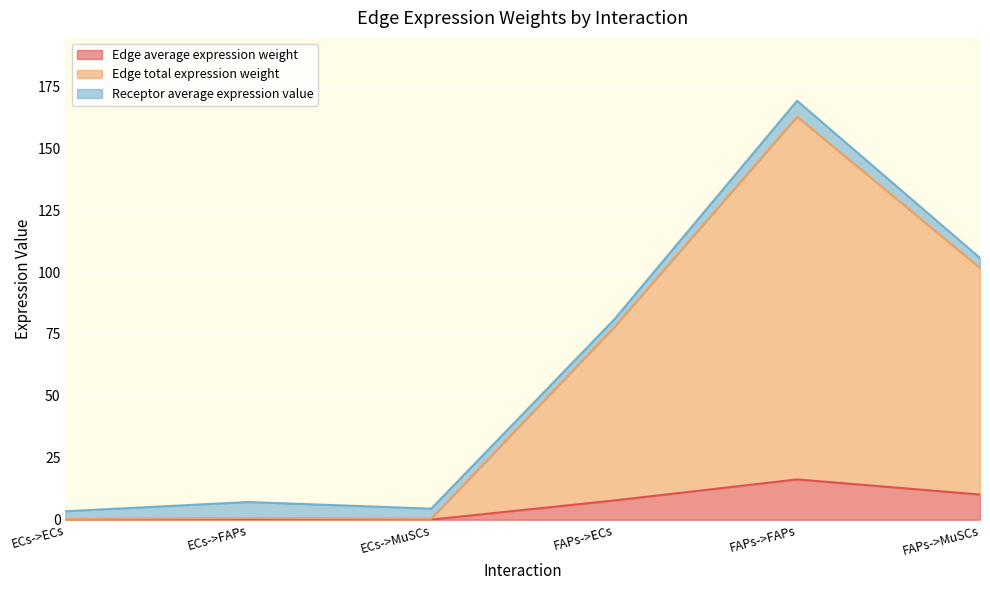

At which label does Edge total expression weight first exceed 77?

FAPs->ECs